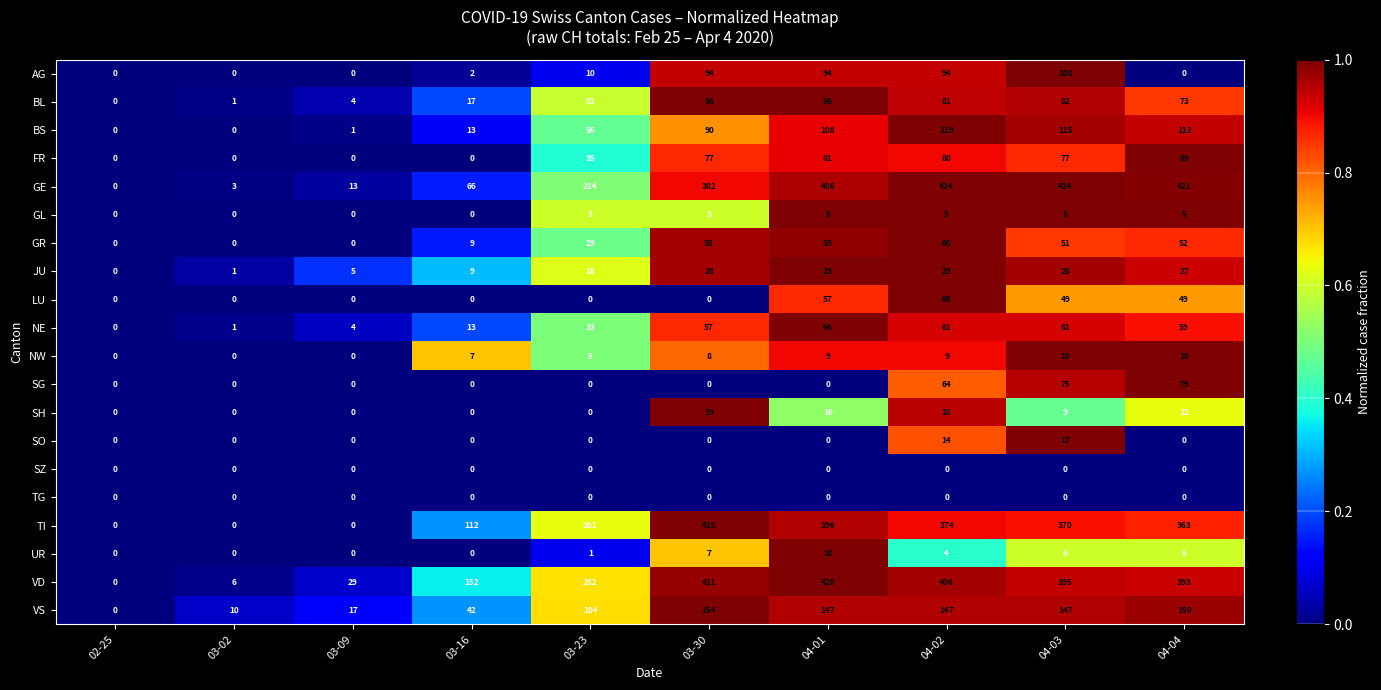

Where is SH nearest to the value 9?

04-03